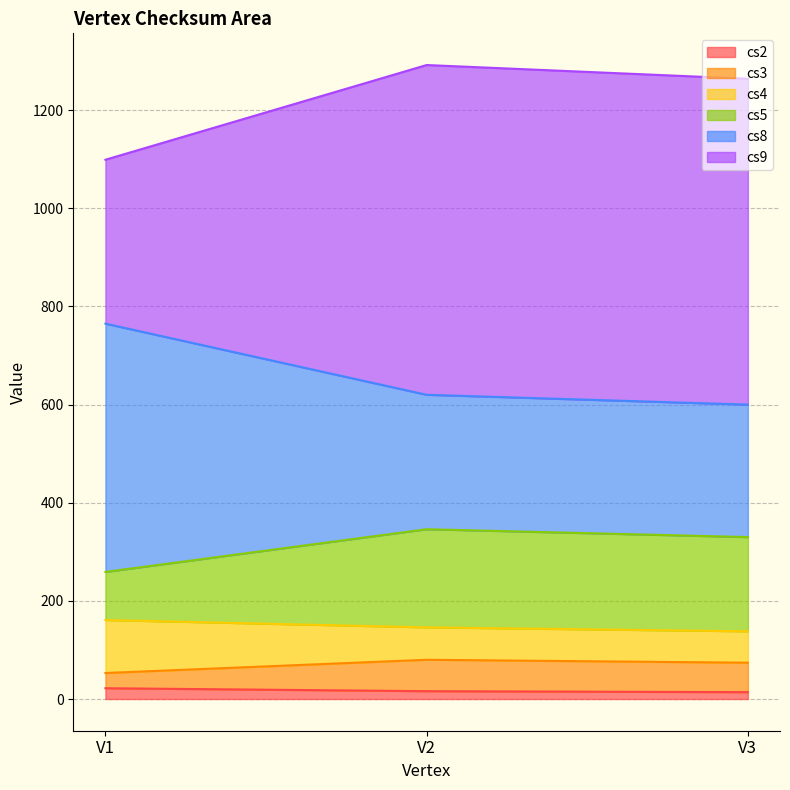

The cs4 series shows 290 at V2. True or false?

False